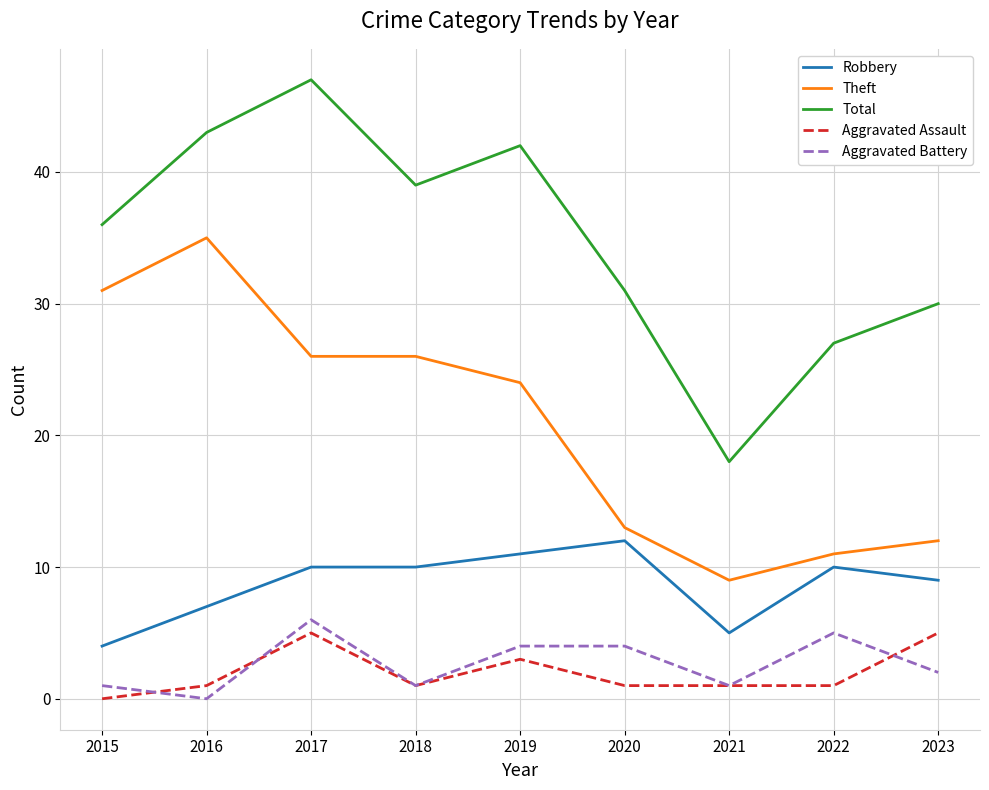

Reading left to right, list all the values displayed in this chart.

Robbery: 2015=4	2016=7	2017=10	2018=10	2019=11	2020=12	2021=5	2022=10	2023=9
Theft: 2015=31	2016=35	2017=26	2018=26	2019=24	2020=13	2021=9	2022=11	2023=12
Total: 2015=36	2016=43	2017=47	2018=39	2019=42	2020=31	2021=18	2022=27	2023=30
Aggravated Assault: 2015=0	2016=1	2017=5	2018=1	2019=3	2020=1	2021=1	2022=1	2023=5
Aggravated Battery: 2015=1	2016=0	2017=6	2018=1	2019=4	2020=4	2021=1	2022=5	2023=2